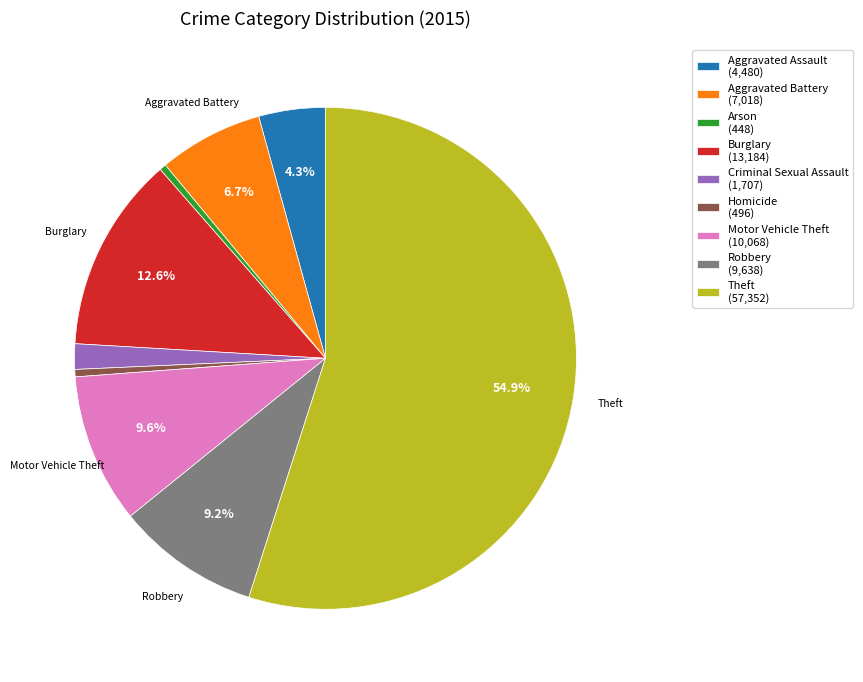

The Criminal Sexual Assault slice represents 12% of the pie. True or false?

False